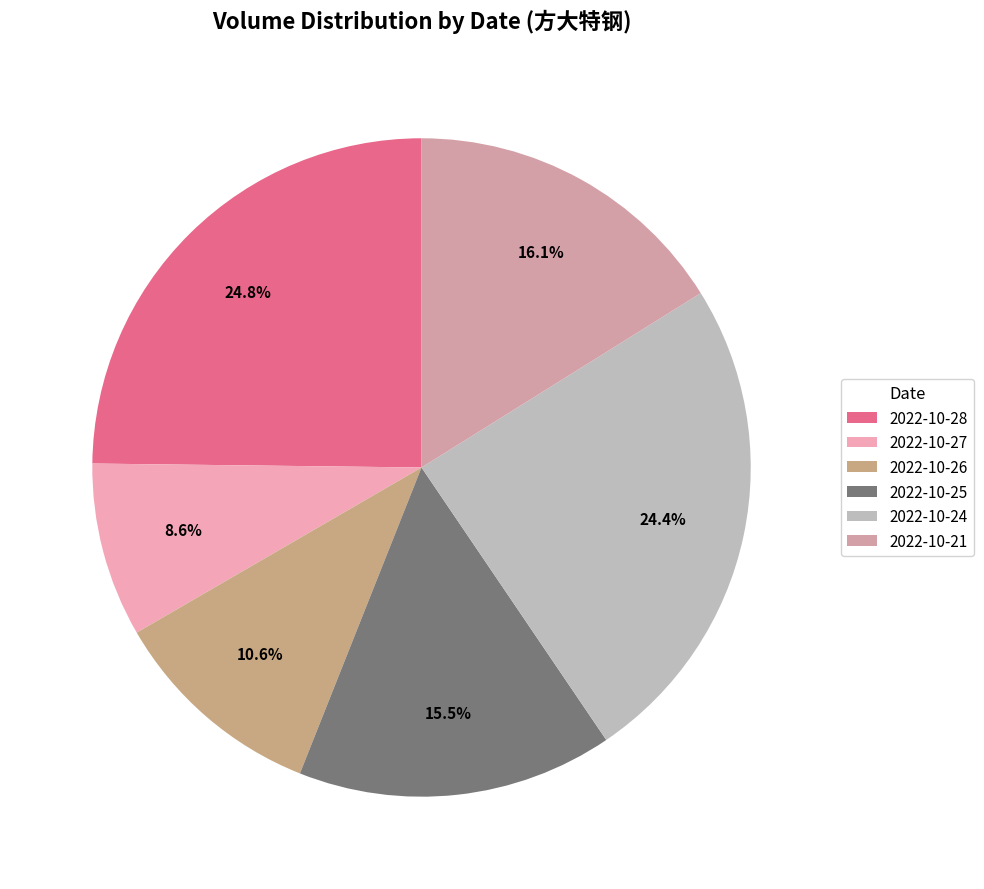

What is the change in value from 2022-10-25 to 2022-10-21?

+4582